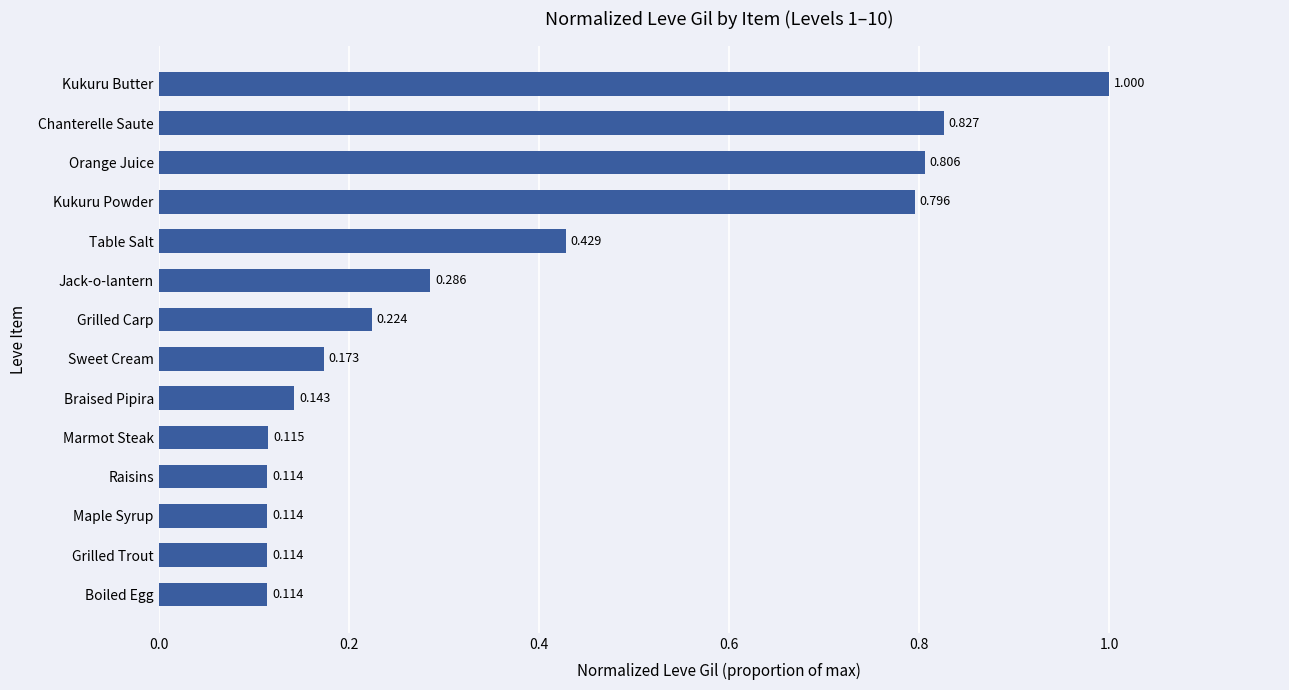

Which label corresponds to the largest value in the chart?

Kukuru Butter